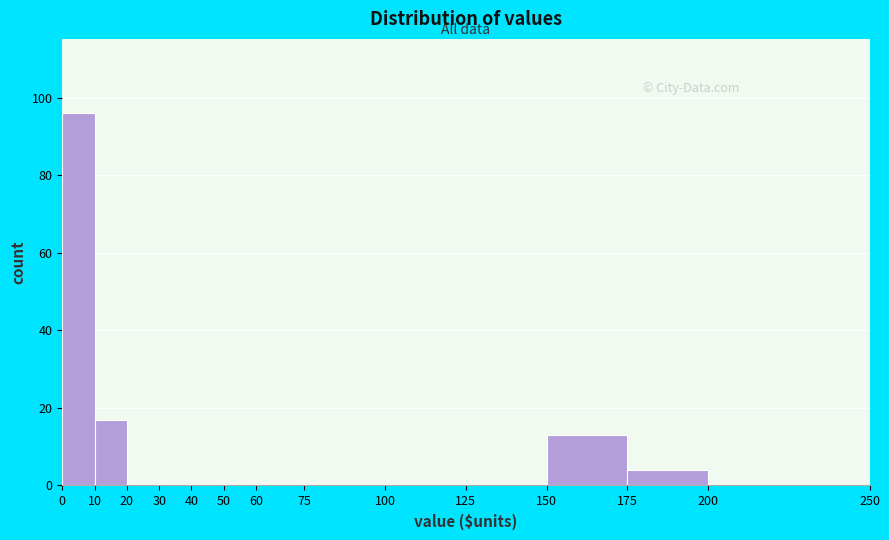

Over which range of the x-axis is the bar tallest?

0 to 10